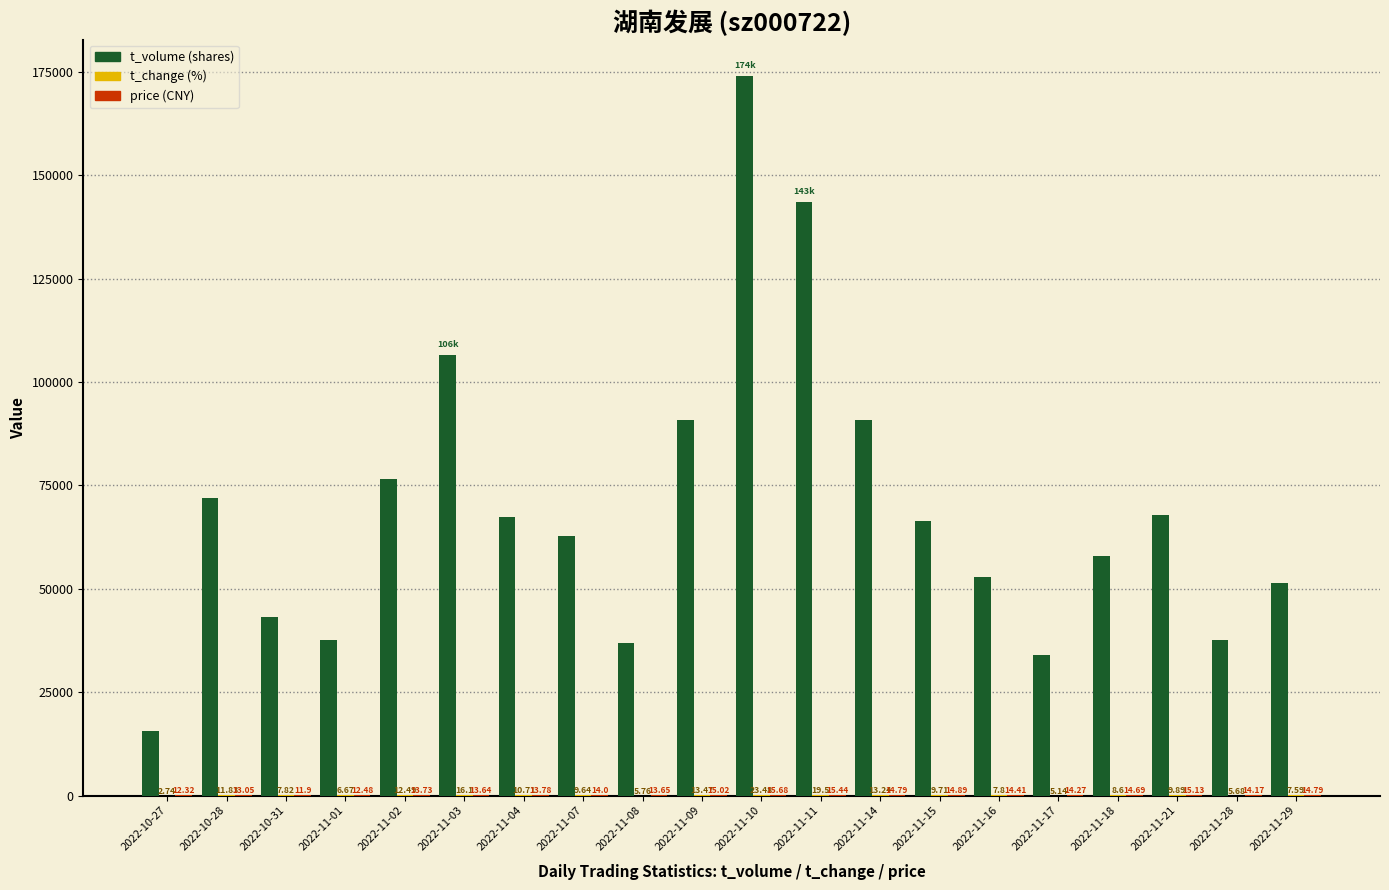

What is the total value across all series at 2022-11-21?

67834.0